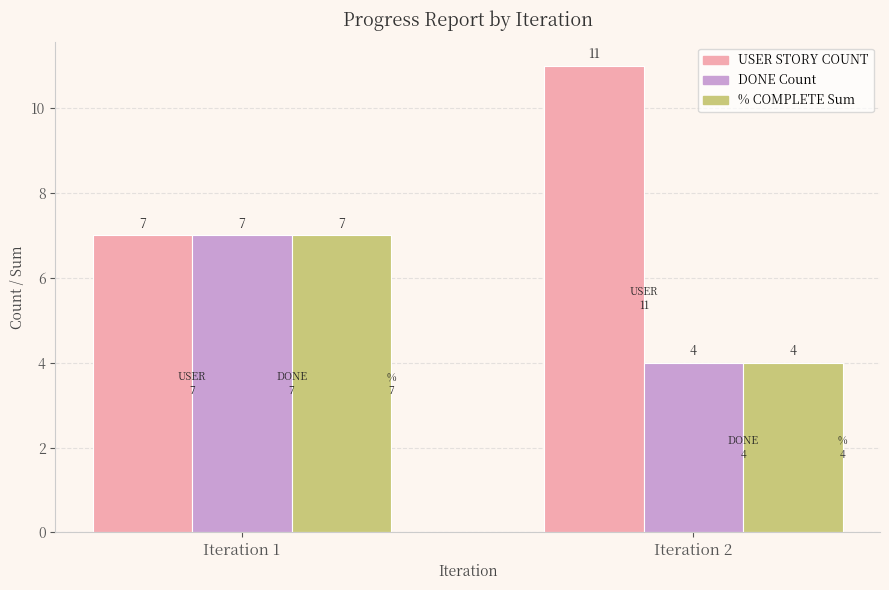

What is the value of the DONE Count bar at the 2nd from the left?

4